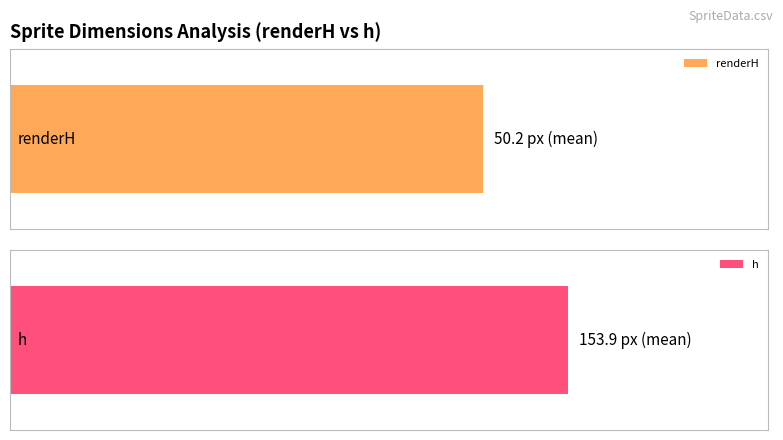

At 81, list the series in order from smallest to largest.

renderH, h